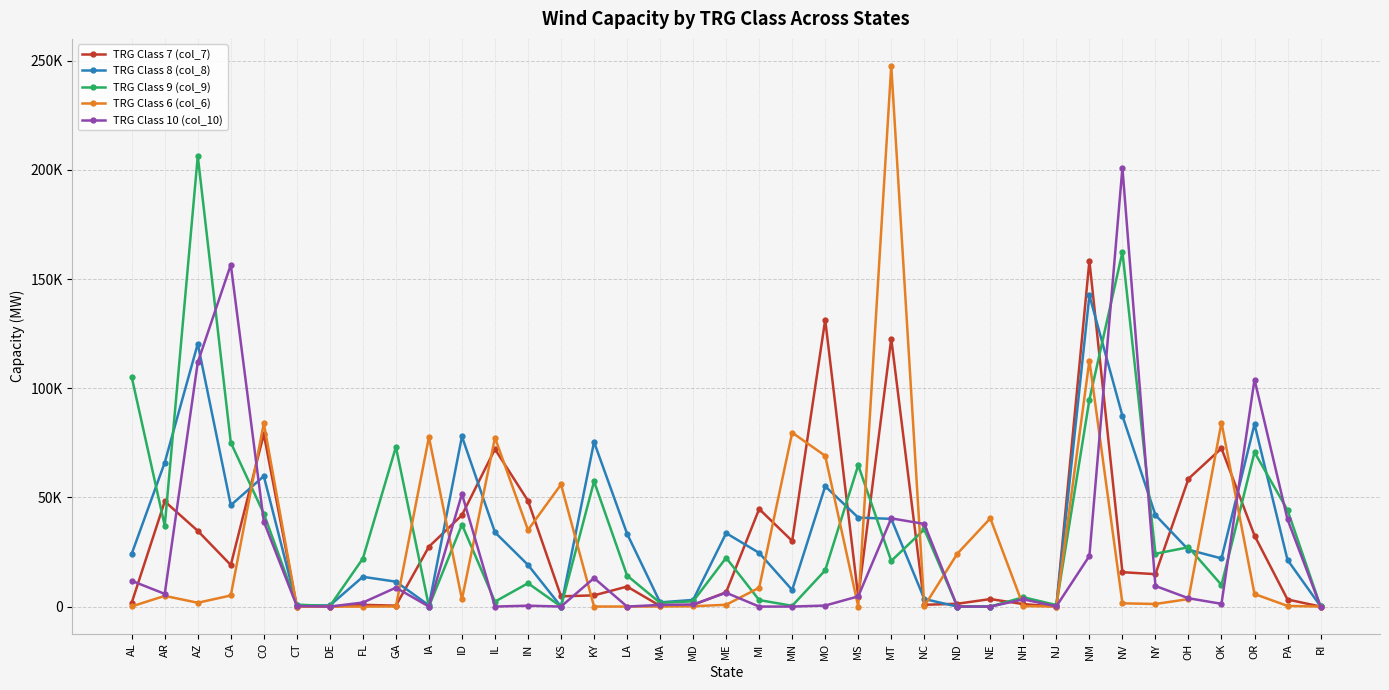

Which series ends up on top after the final intersection of TRG Class 10 (col_10) and TRG Class 8 (col_8)?

TRG Class 8 (col_8)